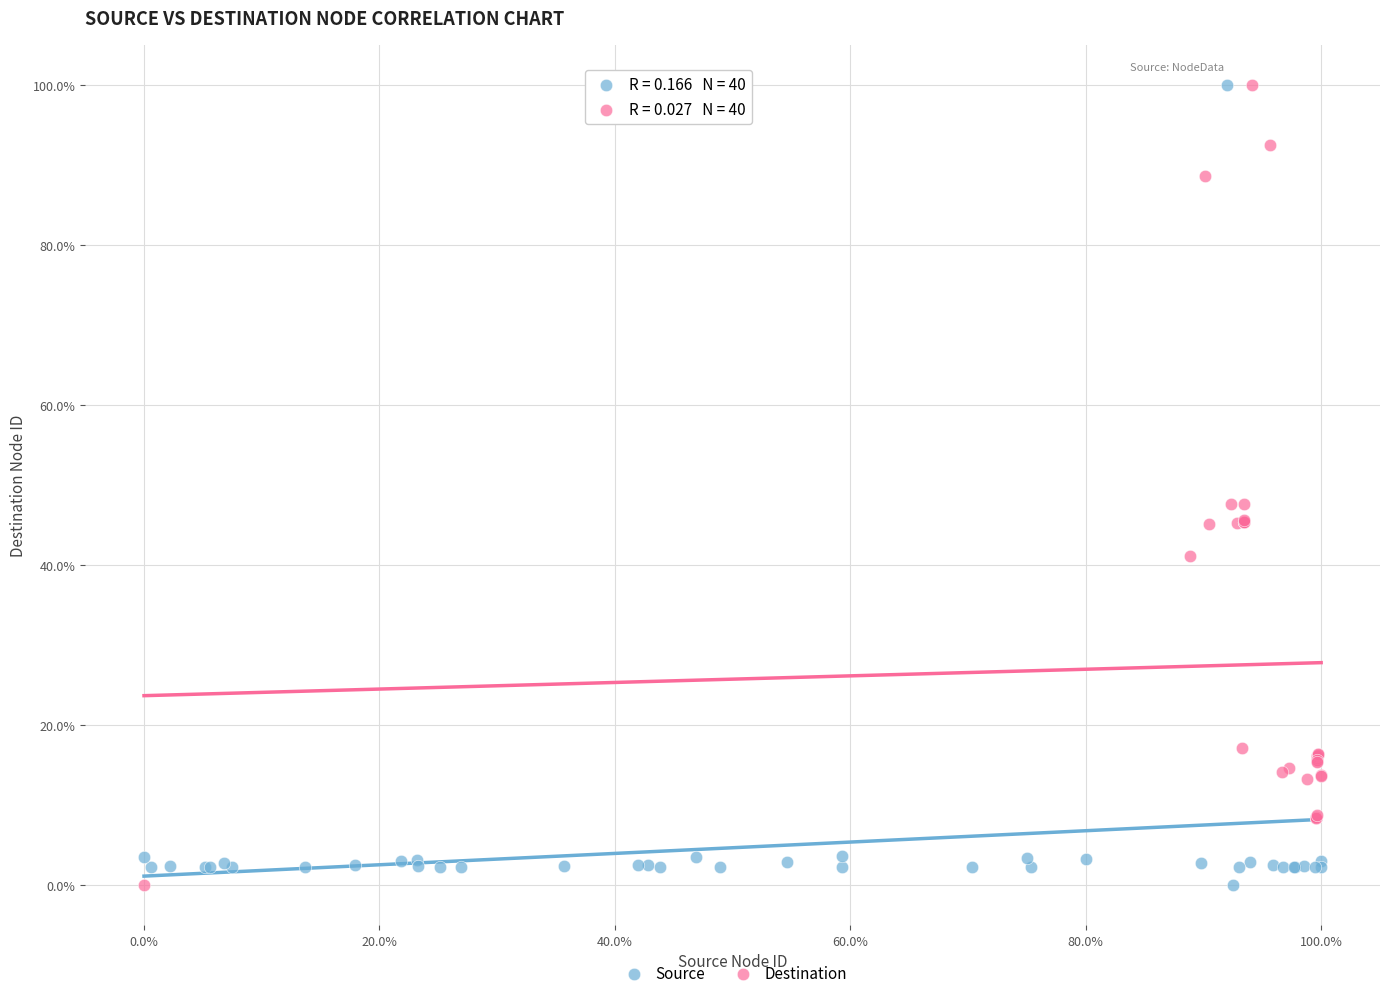

What are all the series names shown in the legend?

Source, Destination